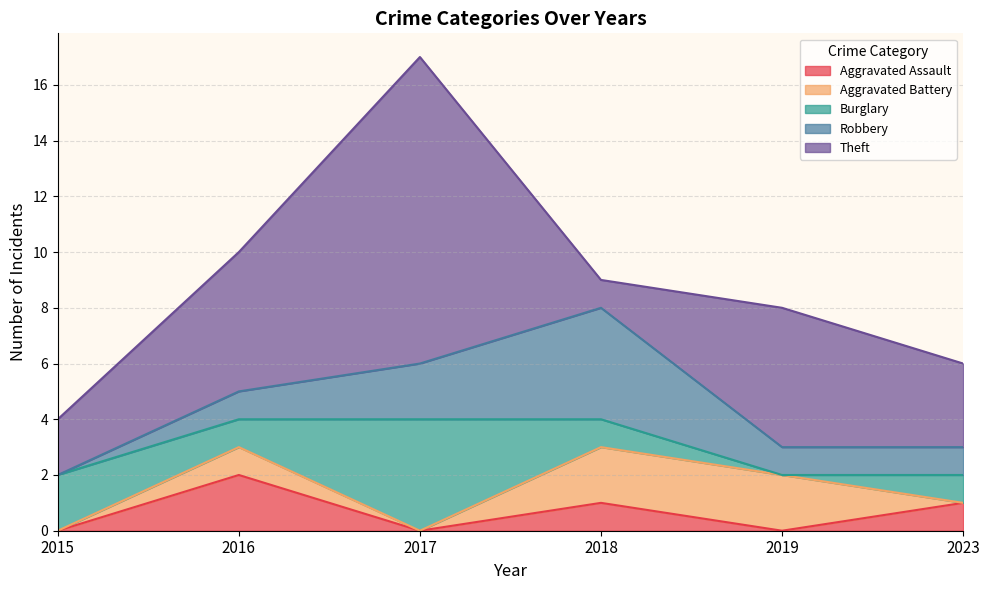

Between 2016 and 2017, which is larger?

2016